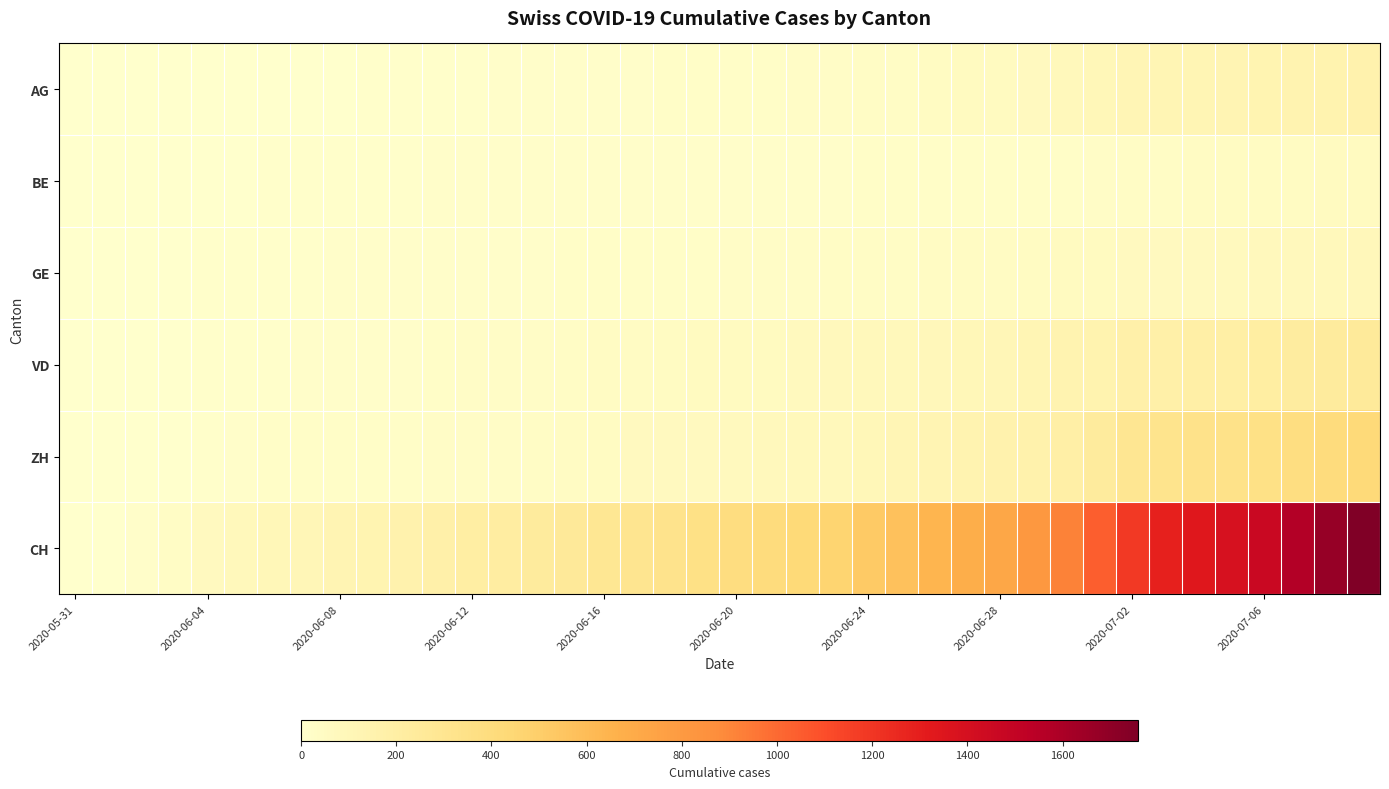

Which series has the largest range (max minus min)?

CH